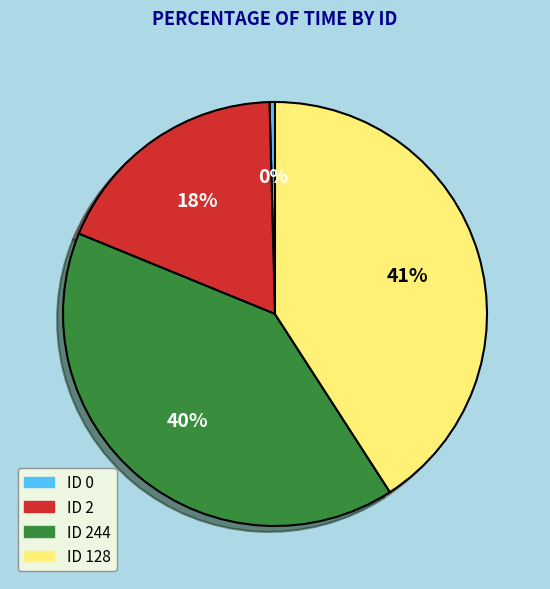

Is there any slice that represents more than half of the pie?

No